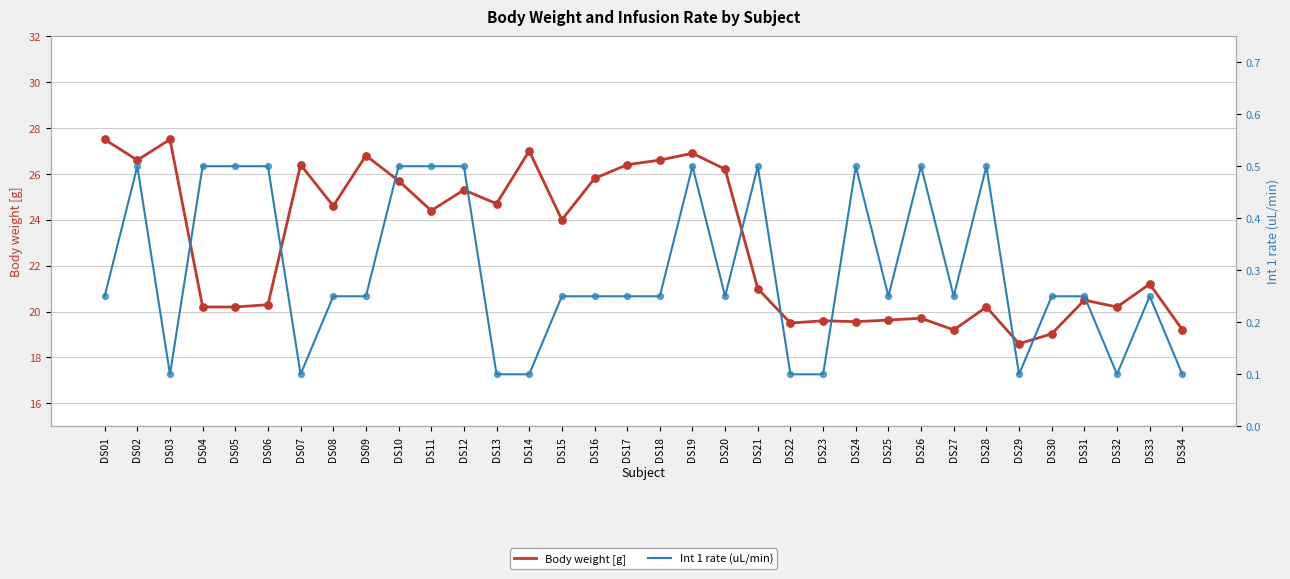

Which series has the largest Y range (max minus min)?

Body weight [g]